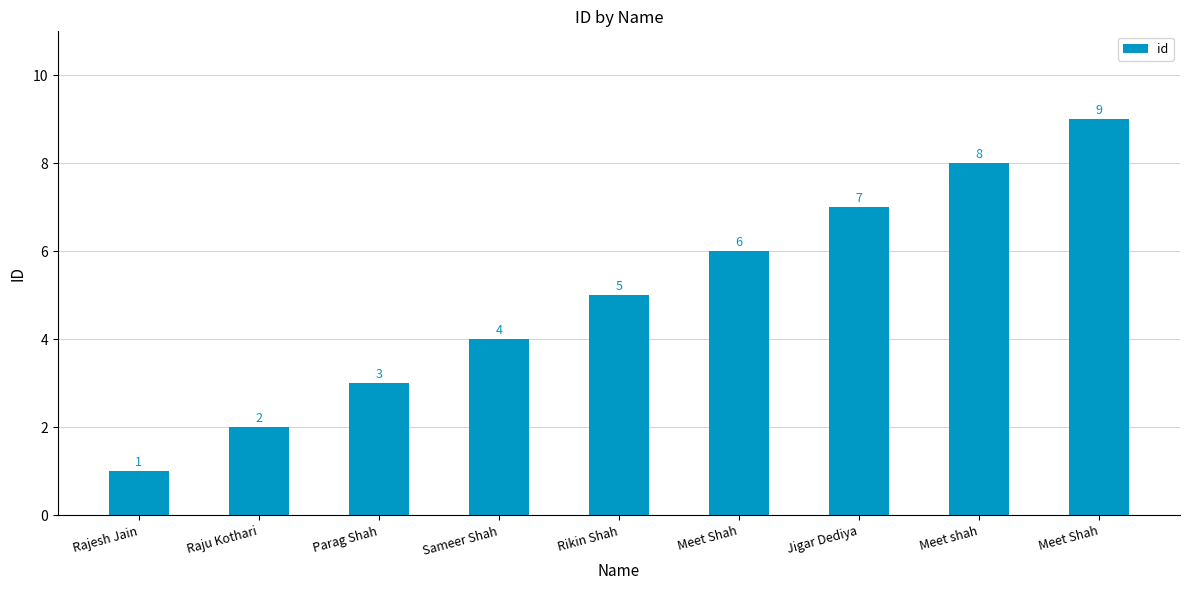

How many data points are less than 5?

4